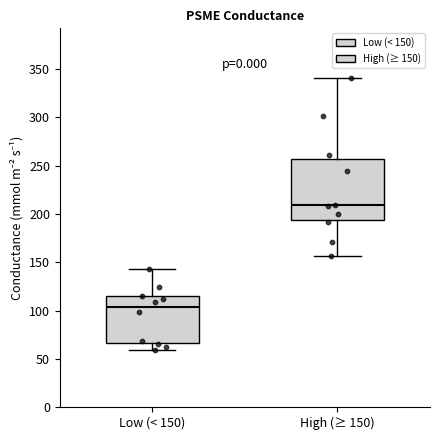

Where does the lower whisker of the box for High (≥ 150) end on the y-axis? The values are not printed on the chart, so give them approximately, as read against the axis.

155